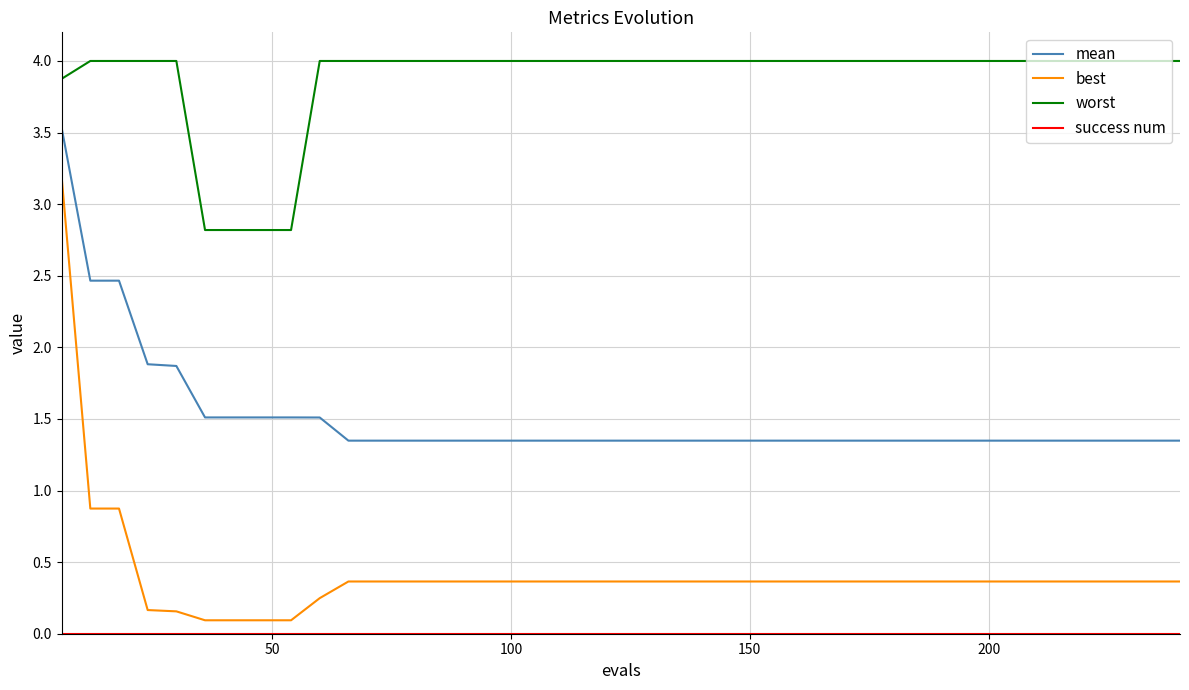

How many lines are shown in the chart?

4